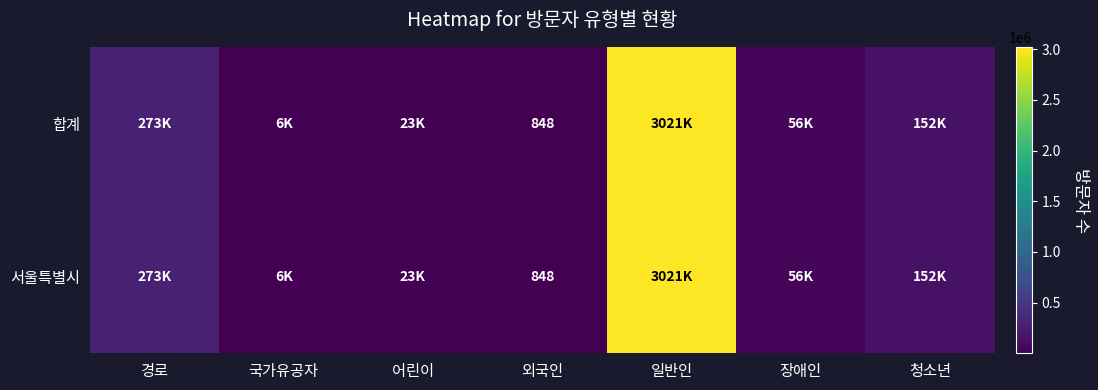

The 합계 series shows 848 at 외국인. True or false?

True